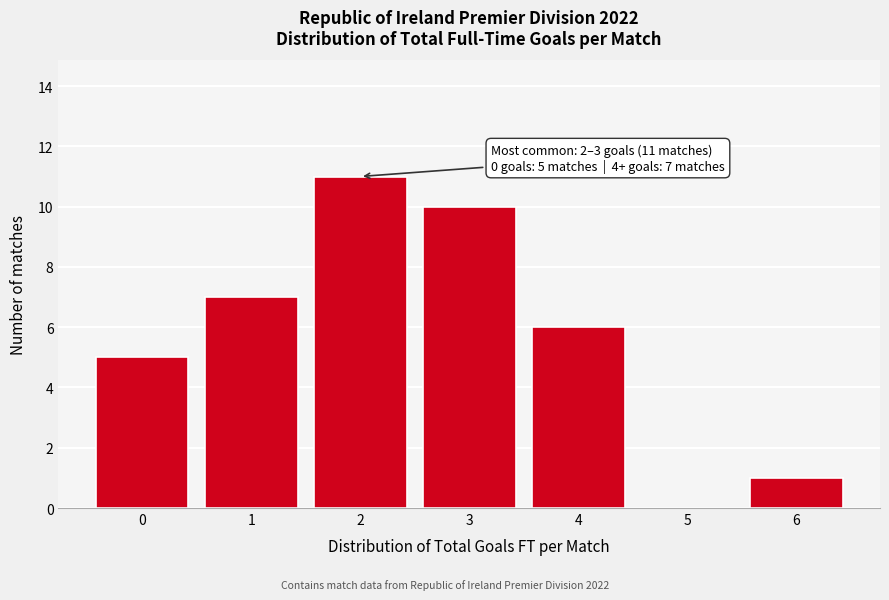

Reading left to right, extract all data points from this chart.

0=5	1=7	2=11	3=10	4=6	5=0	6=1